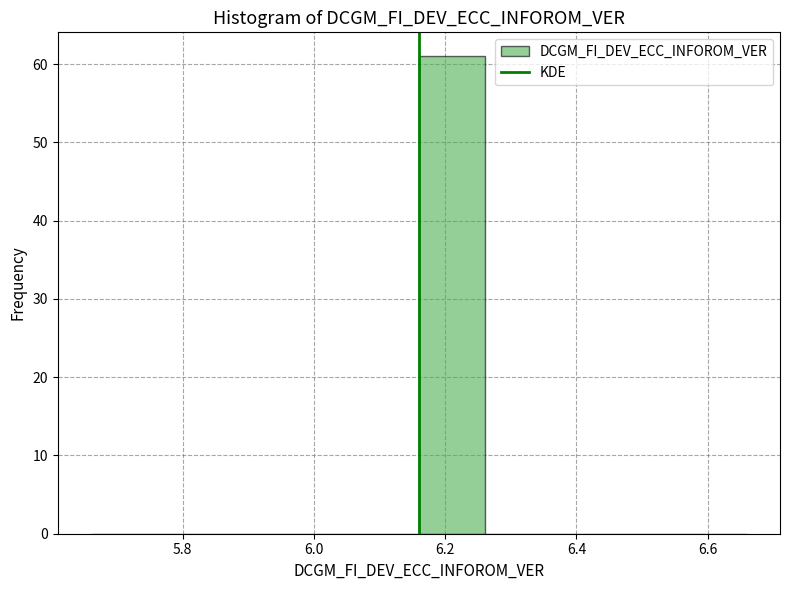

Reading left to right, transcribe this chart: for each bar, give the range it covers on the x-axis and its height. The values are not printed on the chart, so give them approximately, as read against the axis.

5.66 to 5.76: 0
5.76 to 5.86: 0
5.86 to 5.96: 0
5.96 to 6.06: 0
6.06 to 6.16: 0
6.16 to 6.26: 61
6.26 to 6.36: 0
6.36 to 6.46: 0
6.46 to 6.56: 0
6.56 to 6.66: 0